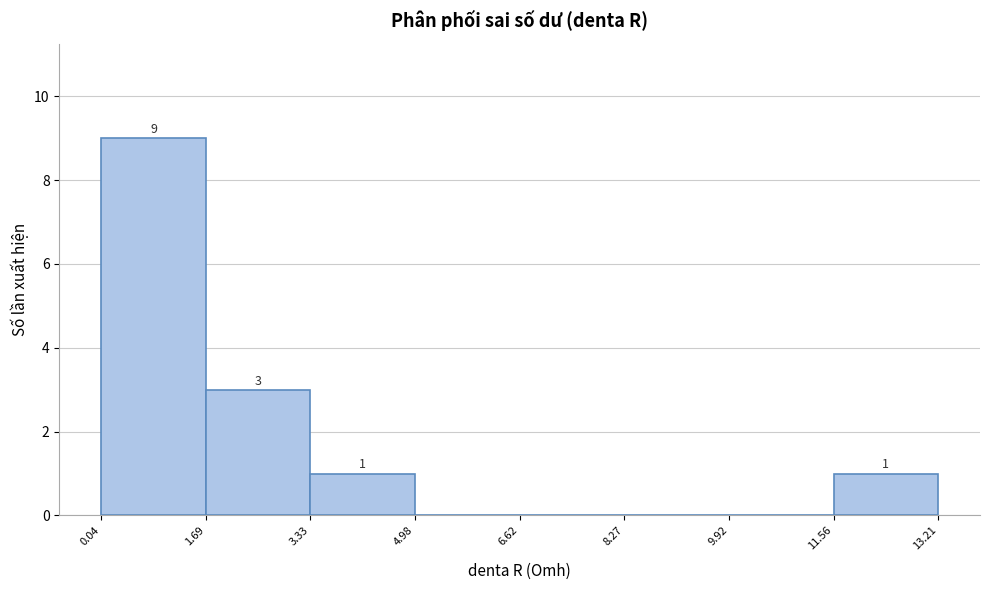

Over which range of the x-axis is the bar tallest?

0.04 to 1.69